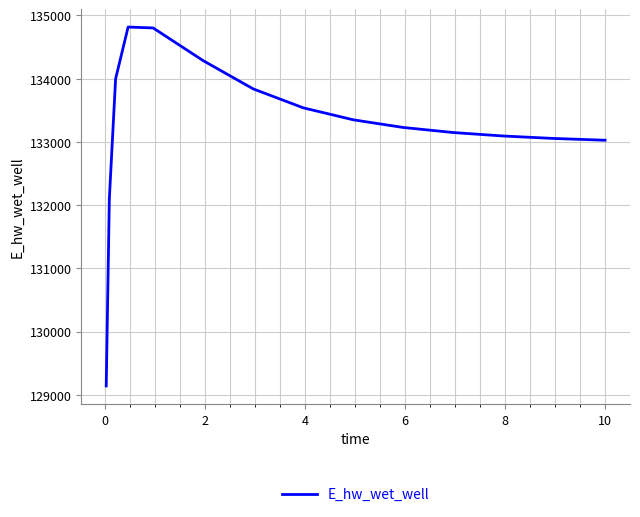

What is the minimum value shown in the chart?

129140.2